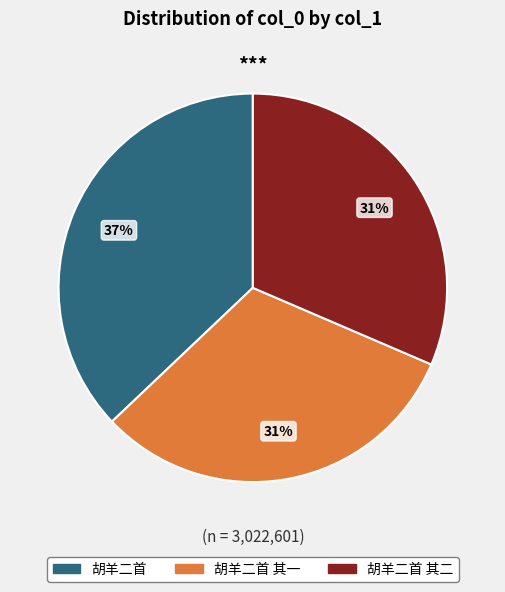

Is there a majority slice in this chart?

No